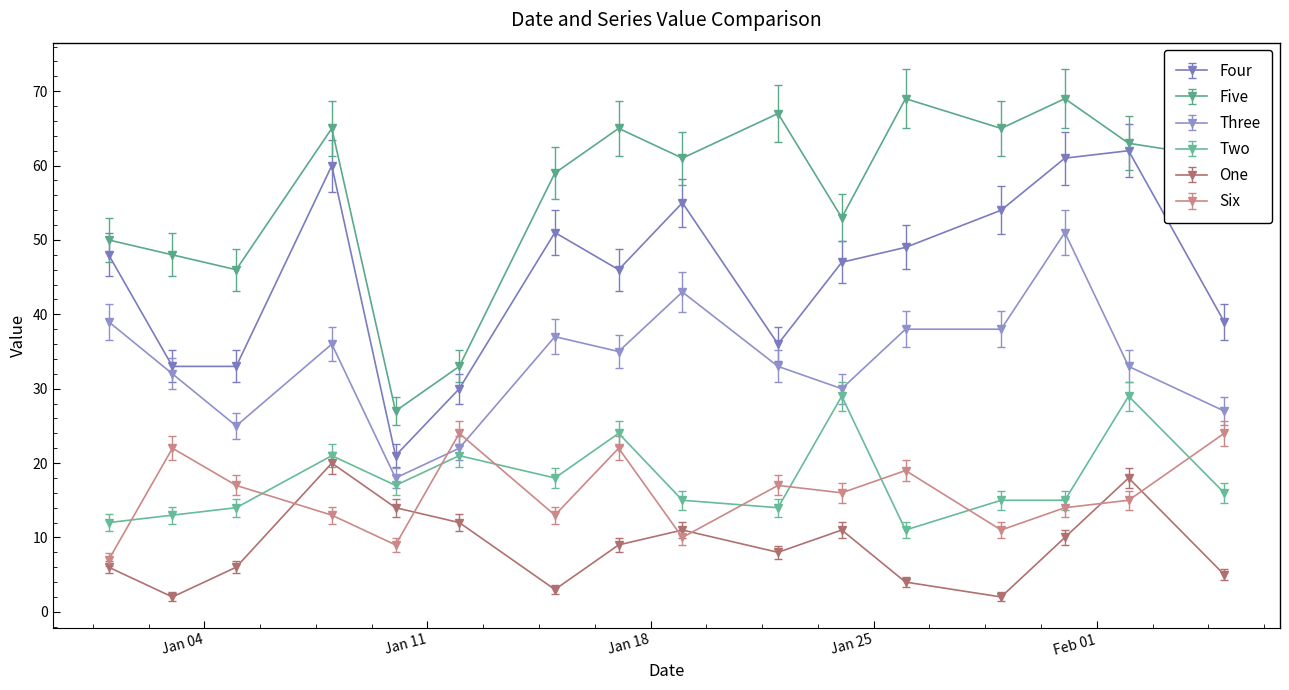

What is the highest value of the Five series?

69